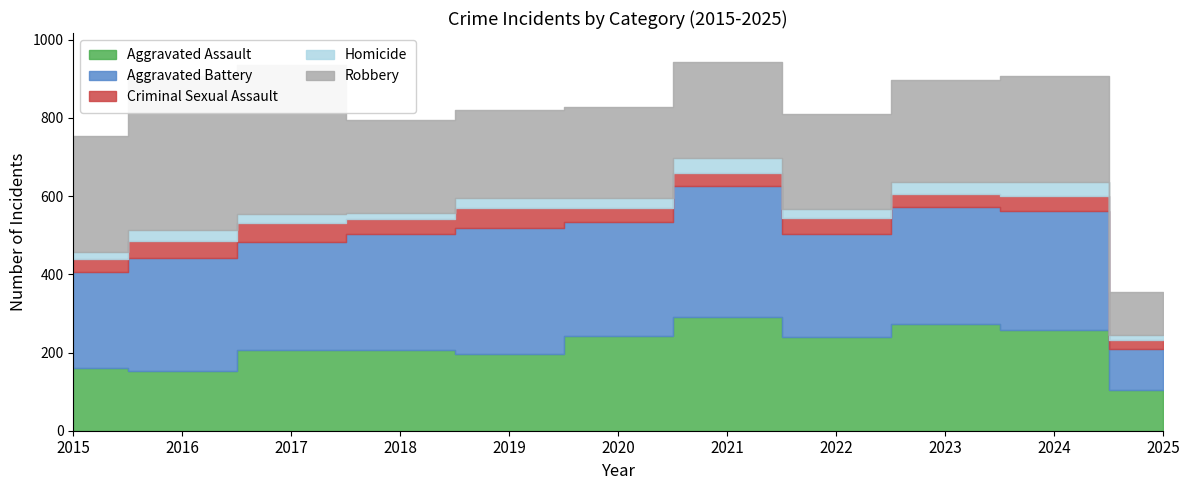

The Aggravated Assault series shows 371 at 2020. True or false?

False